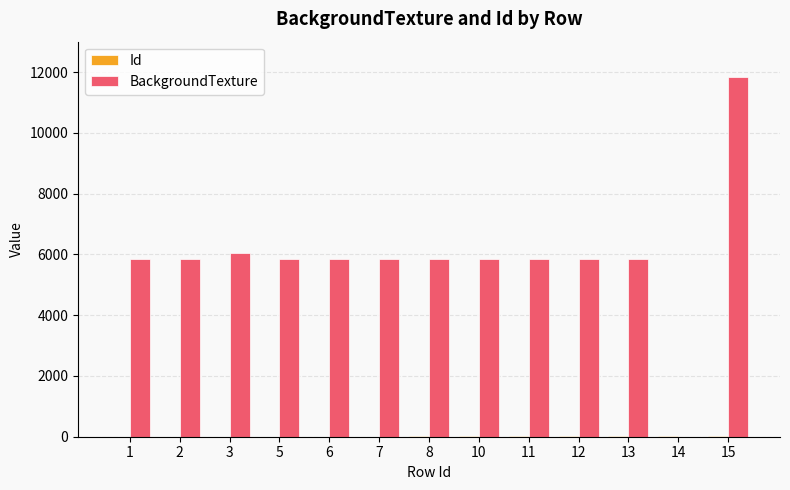

How many distinct data groups are displayed?

2